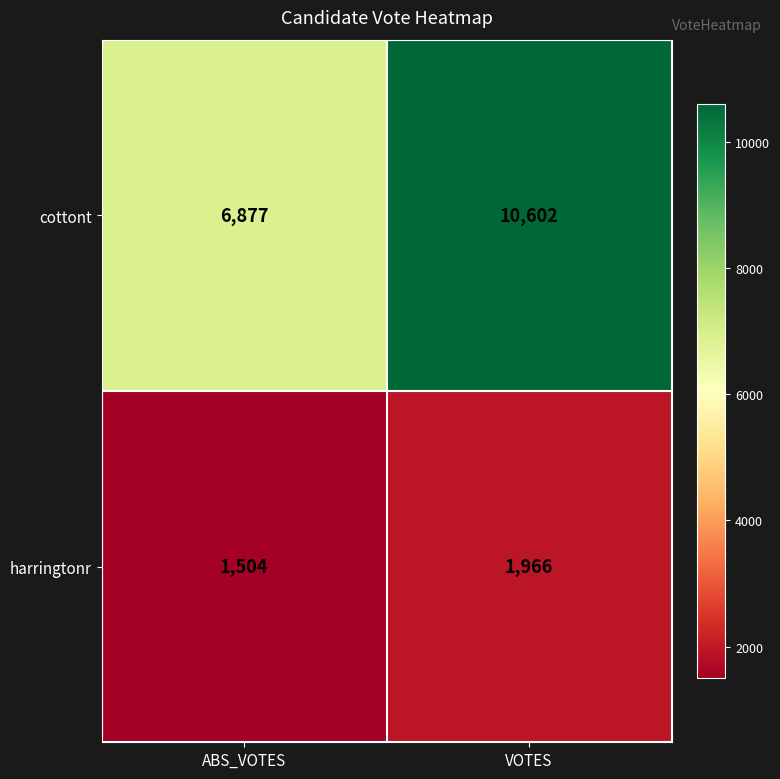

Which series has the largest total across all categories?

cottont